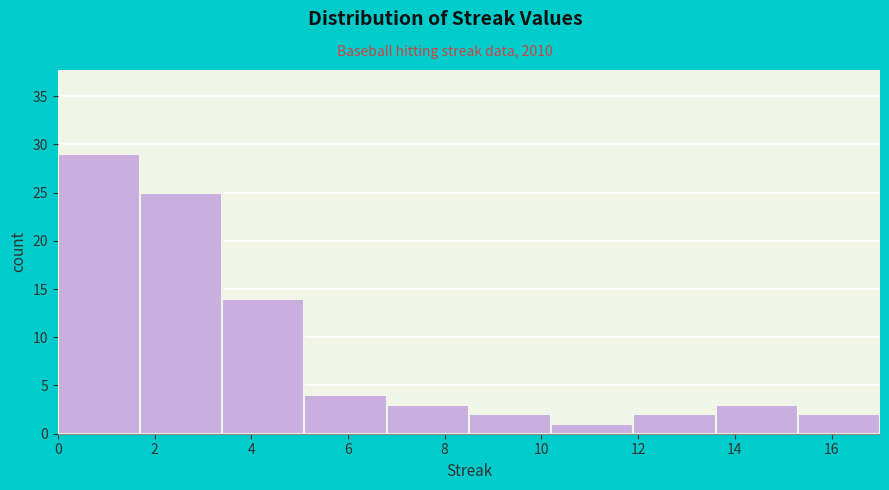

Over which range of the x-axis is the bar tallest?

0.0 to 1.7